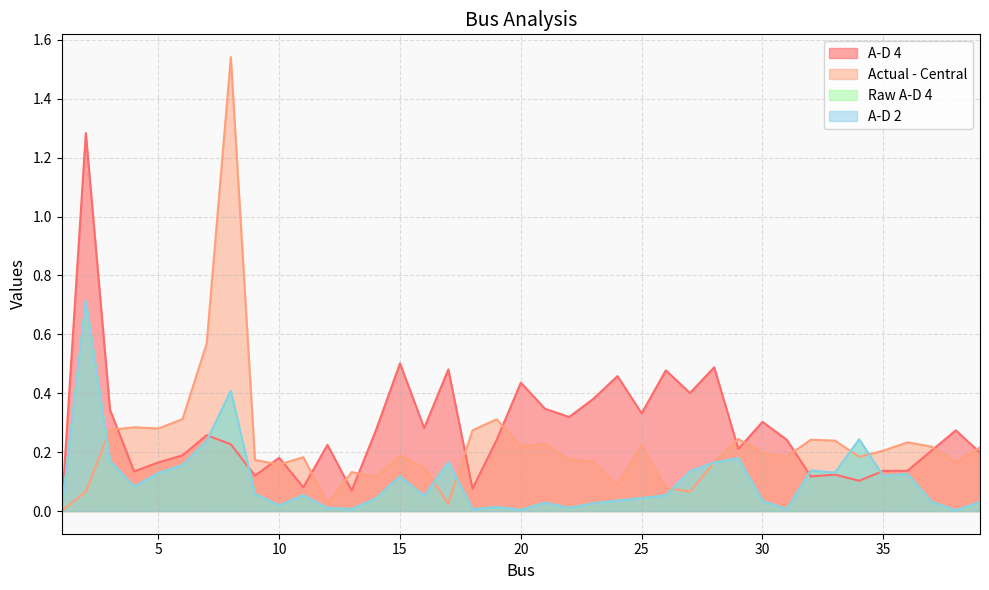

How many lines are shown in the chart?

4